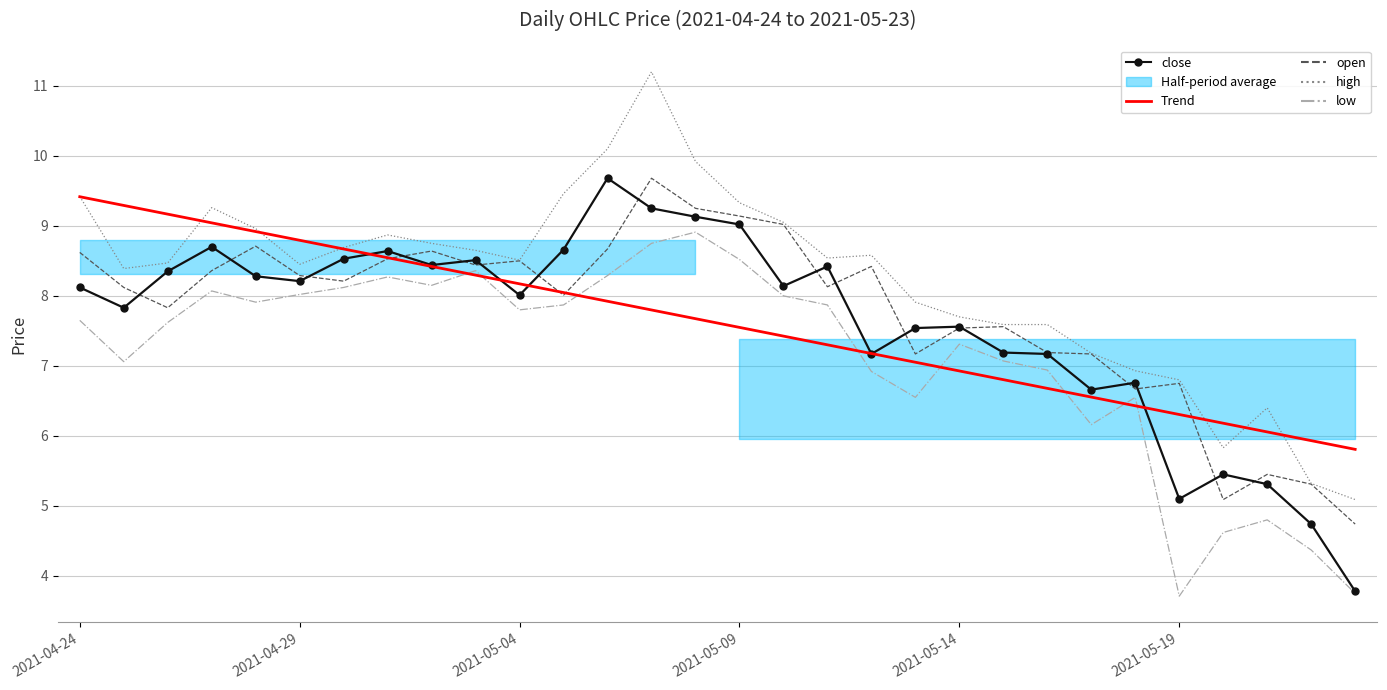

True or false: Trend and low intersect in this chart.

True